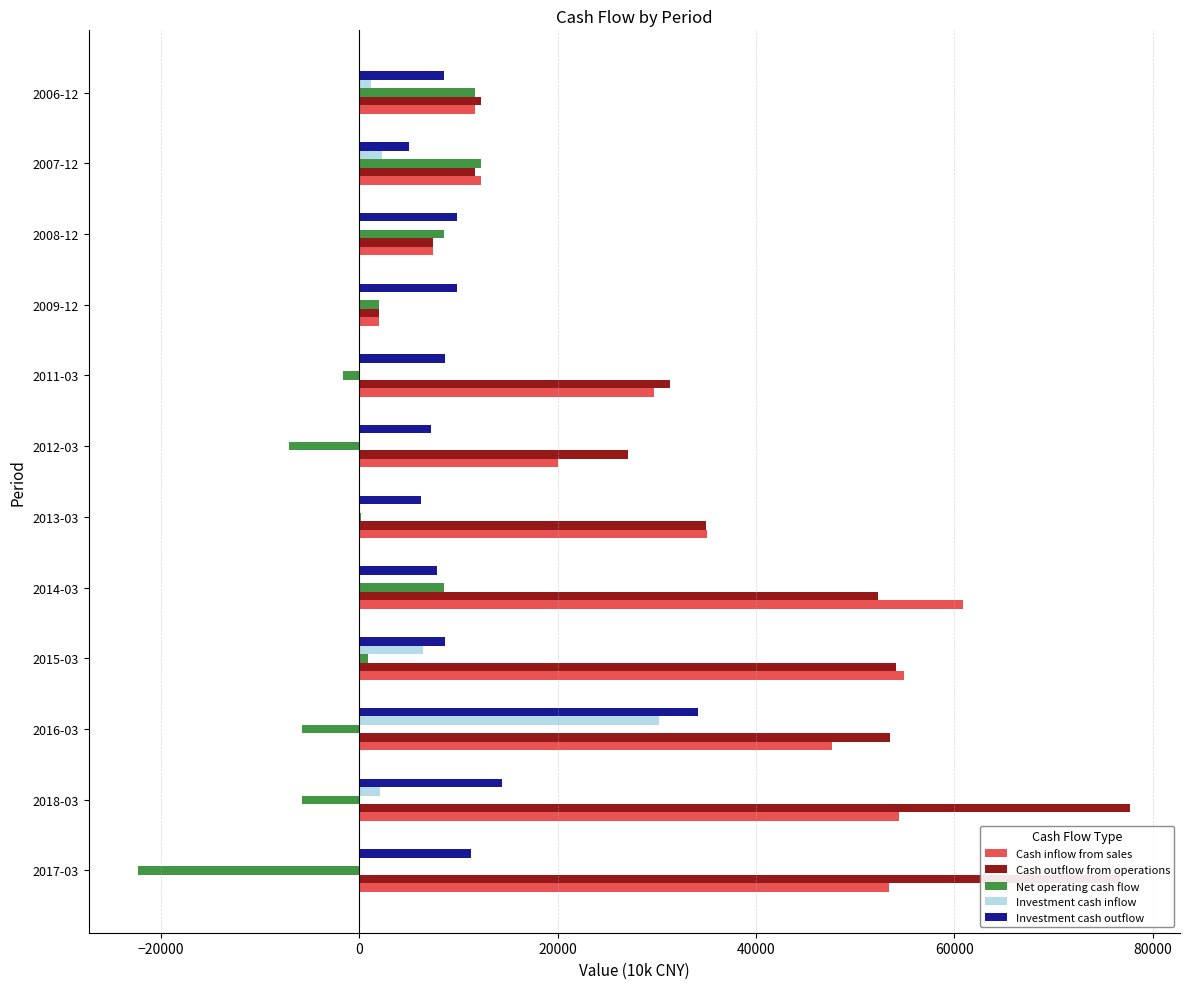

How many distinct data groups are displayed?

5